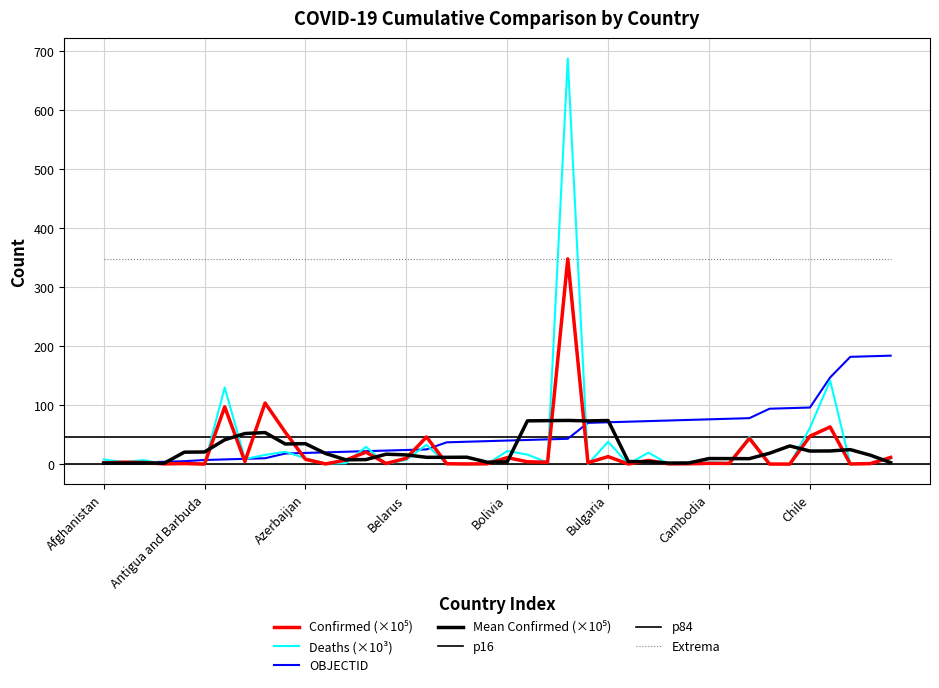

What is the spread (max minus min) of values at Belize?

36.3